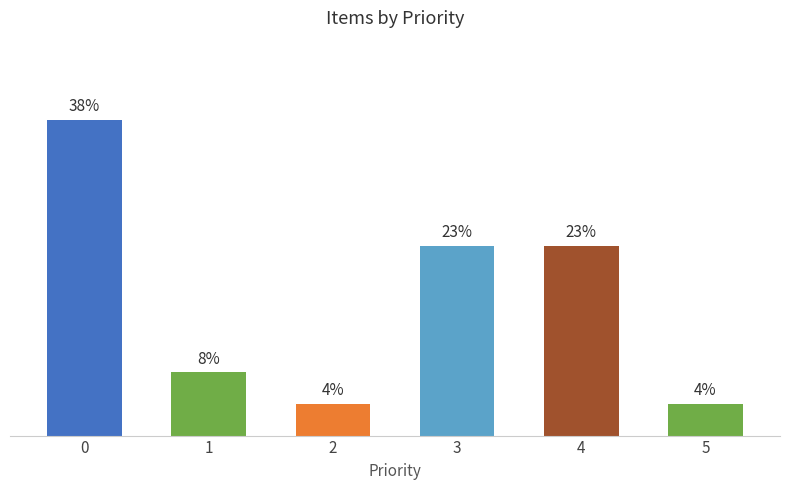

Are the bars horizontal?

No